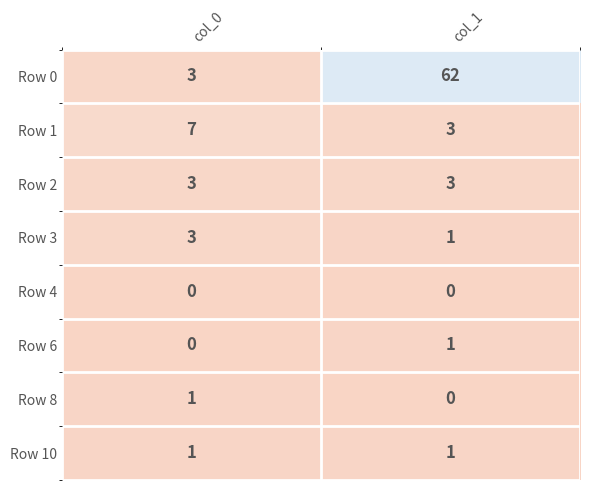

At how many categories does at least one series exceed 36?

1